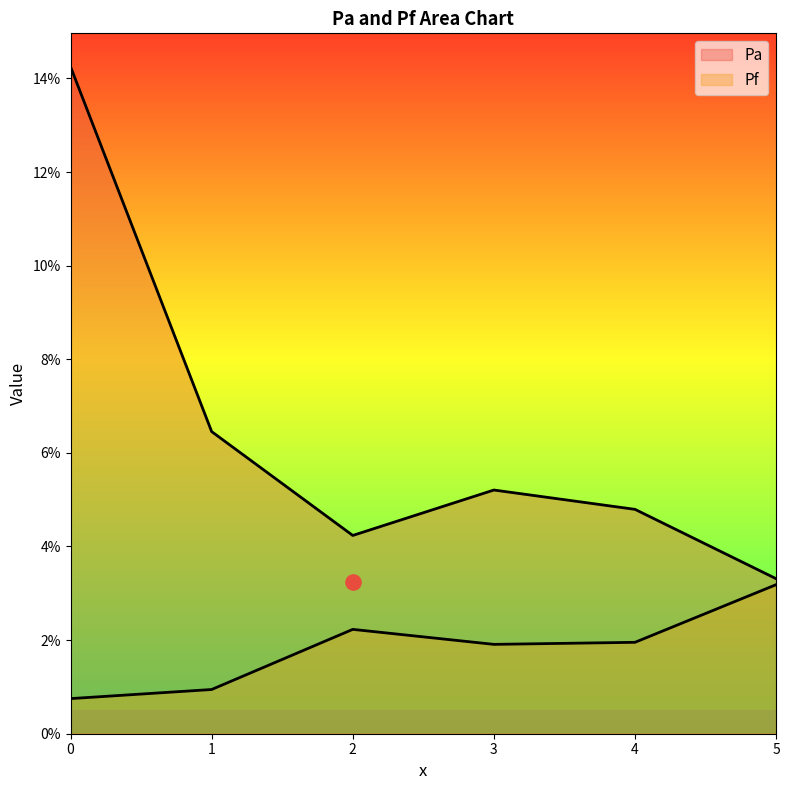

Which series has the largest total across all categories?

Pa